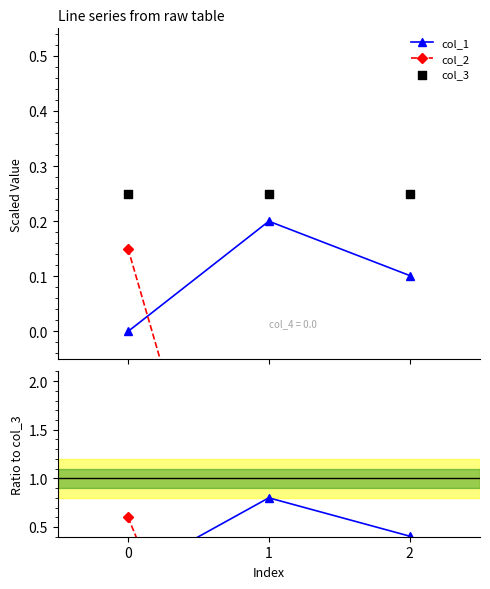

Which series has the largest Y range (max minus min)?

col_2